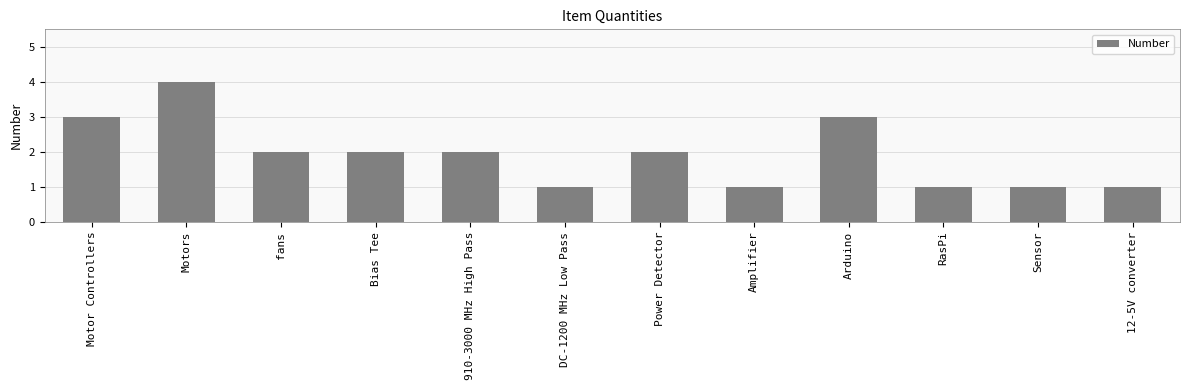

What value does the data have at Sensor?

1